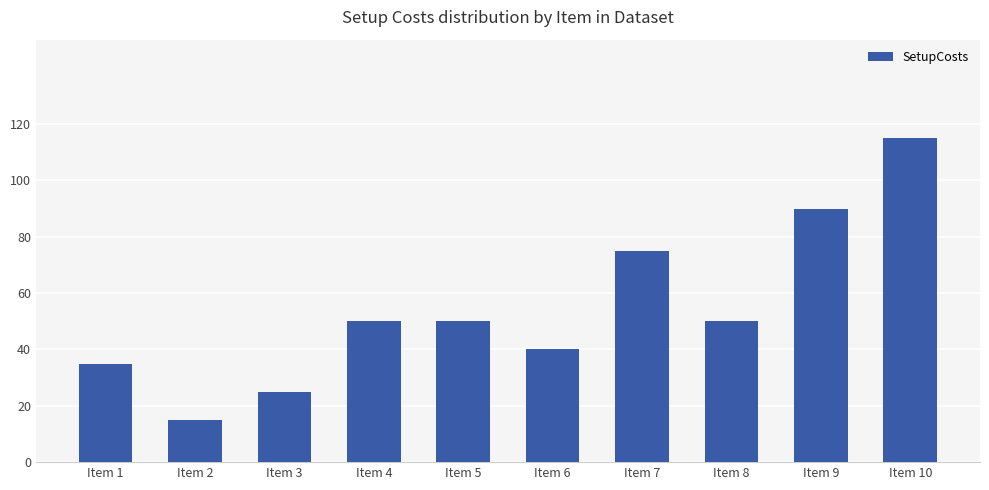

What is the change in value from Item 3 to Item 10?

+90